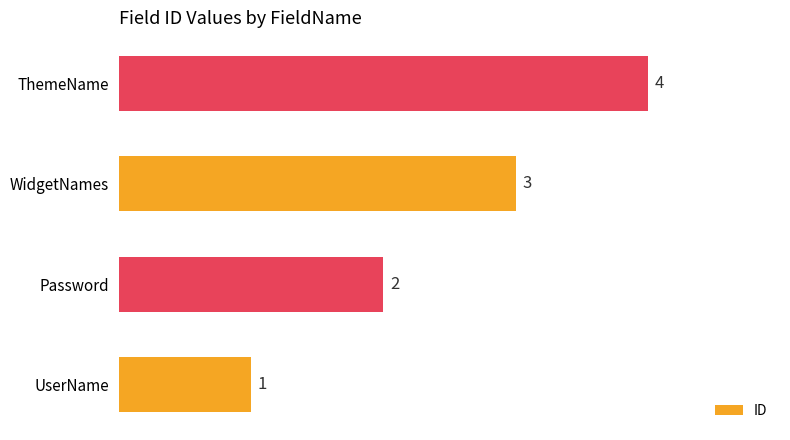

Does the chart contain any negative values?

No